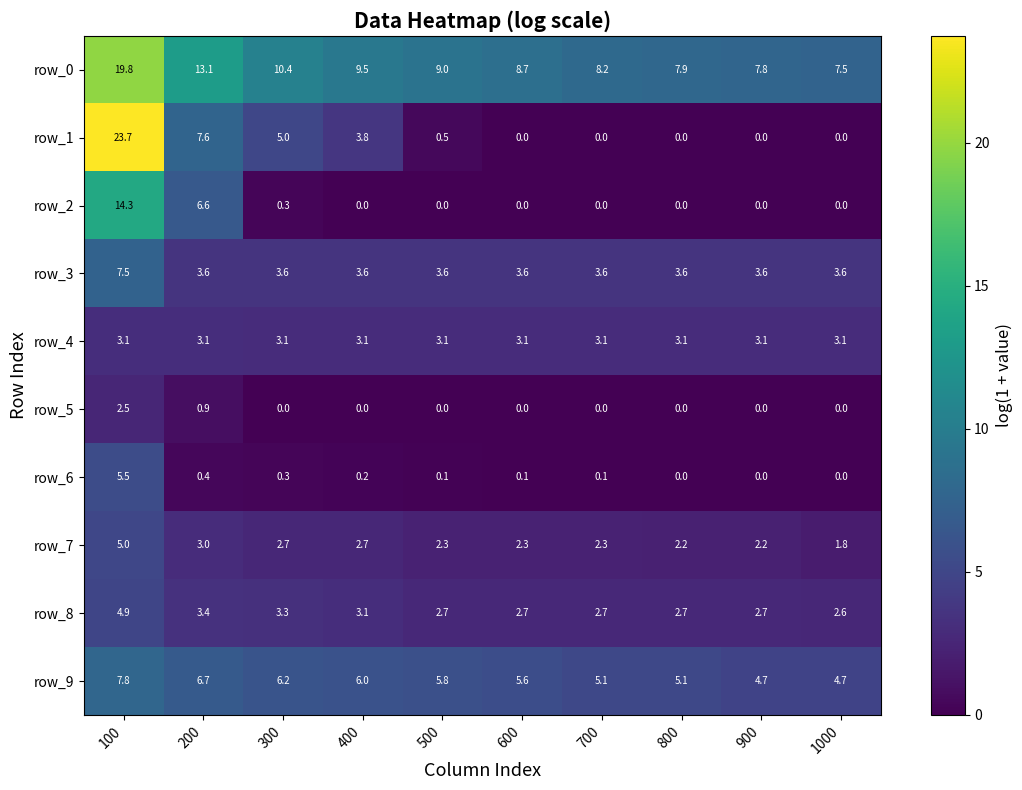

What is the difference between the highest and lowest values at 400?

9.5